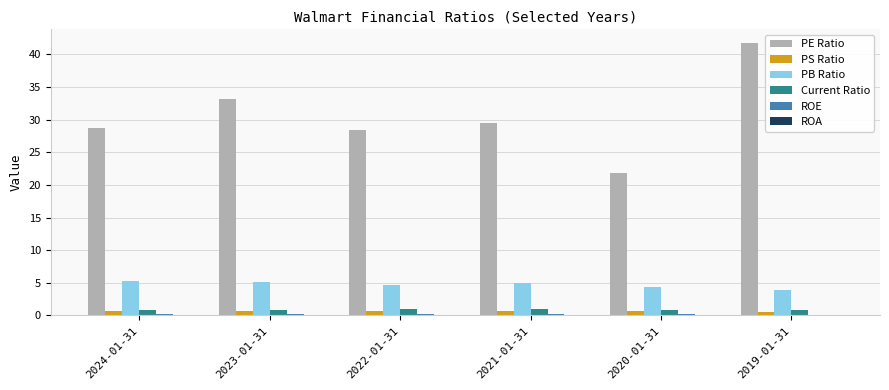

Which series has the largest total across all categories?

PE Ratio